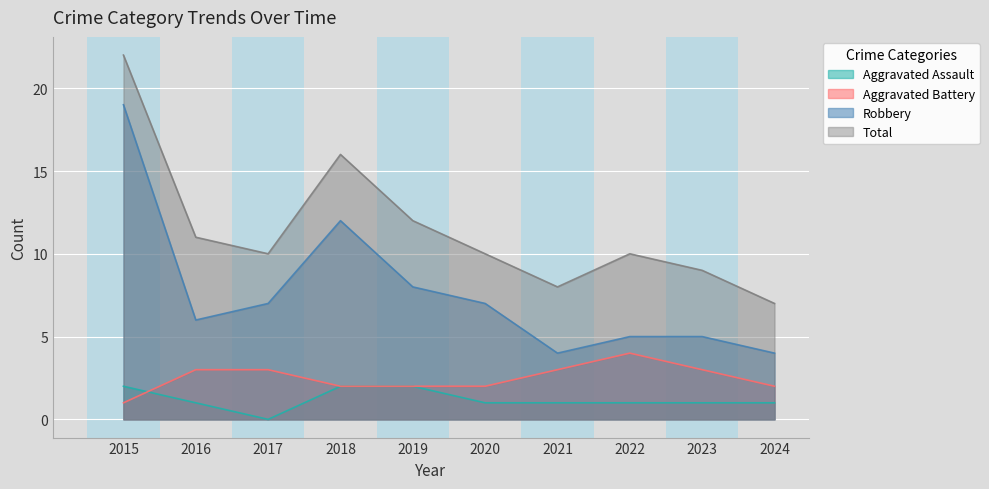

Does the chart display data point markers on the line(s)?

No